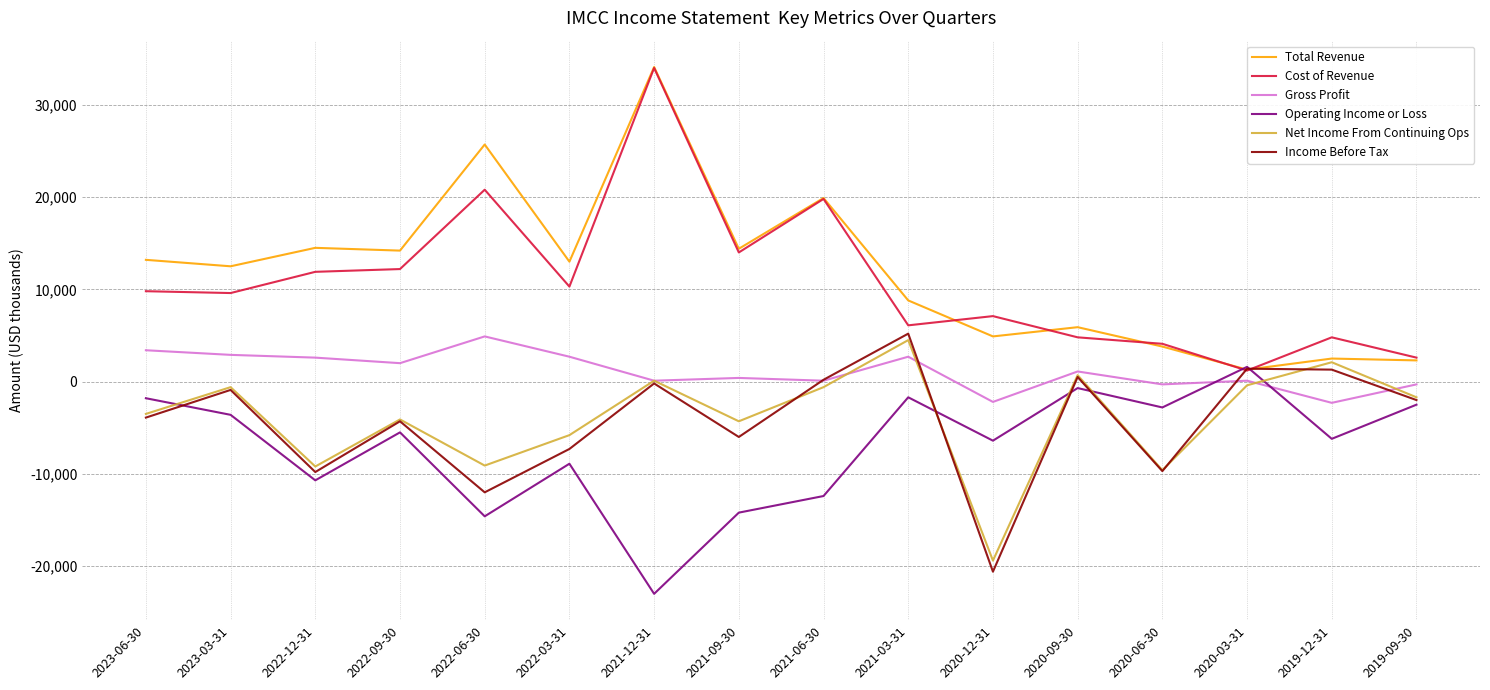

At how many categories does at least one series exceed 16066?

3